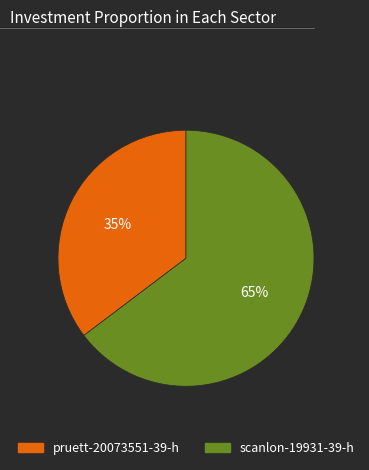

Rank the categories by value from lowest to highest.

pruett-20073551-39-h, scanlon-19931-39-h